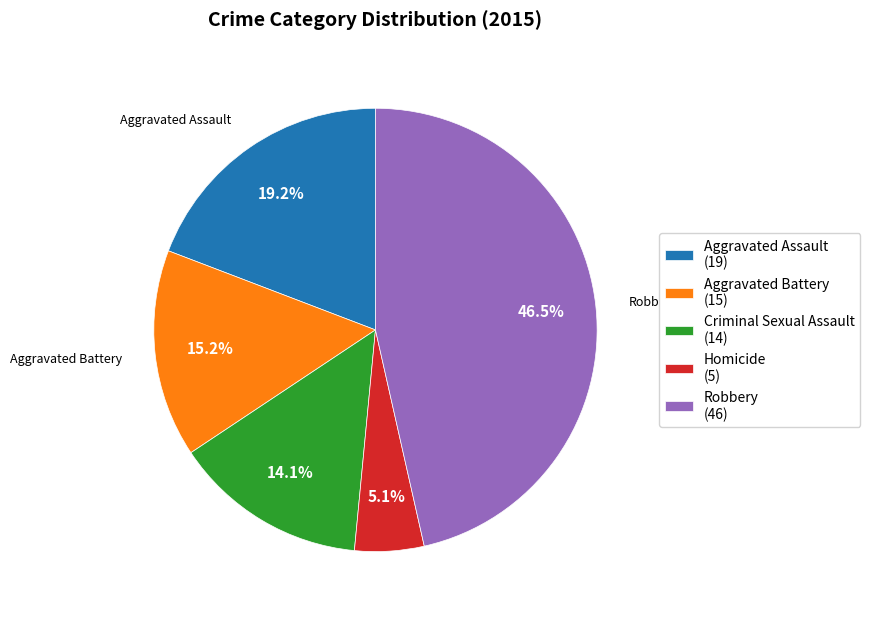

To the nearest percent, what is the combined percentage of Aggravated Assault and Criminal Sexual Assault?

33%